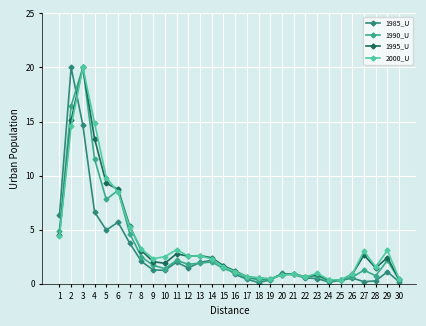

The 2000_U series shows 1.1 at 27. True or false?

False